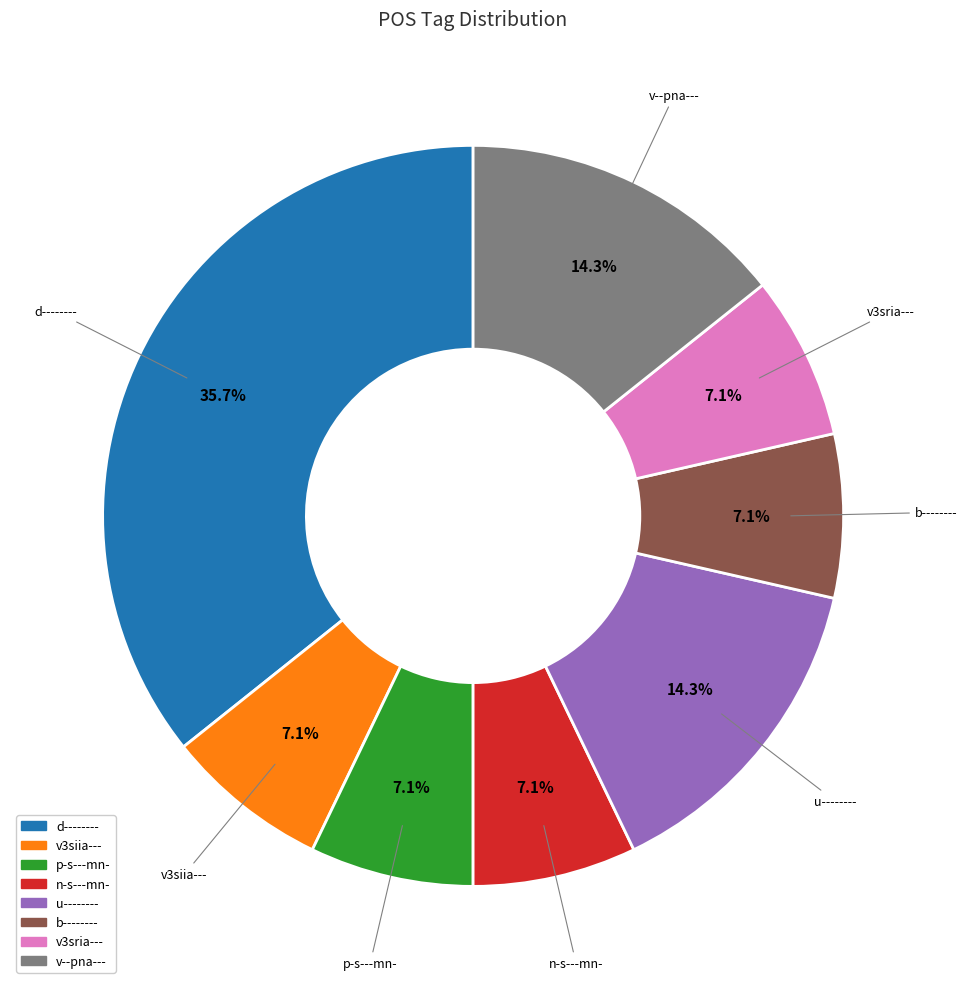

To the nearest percent, what portion does b-------- represent?

7%